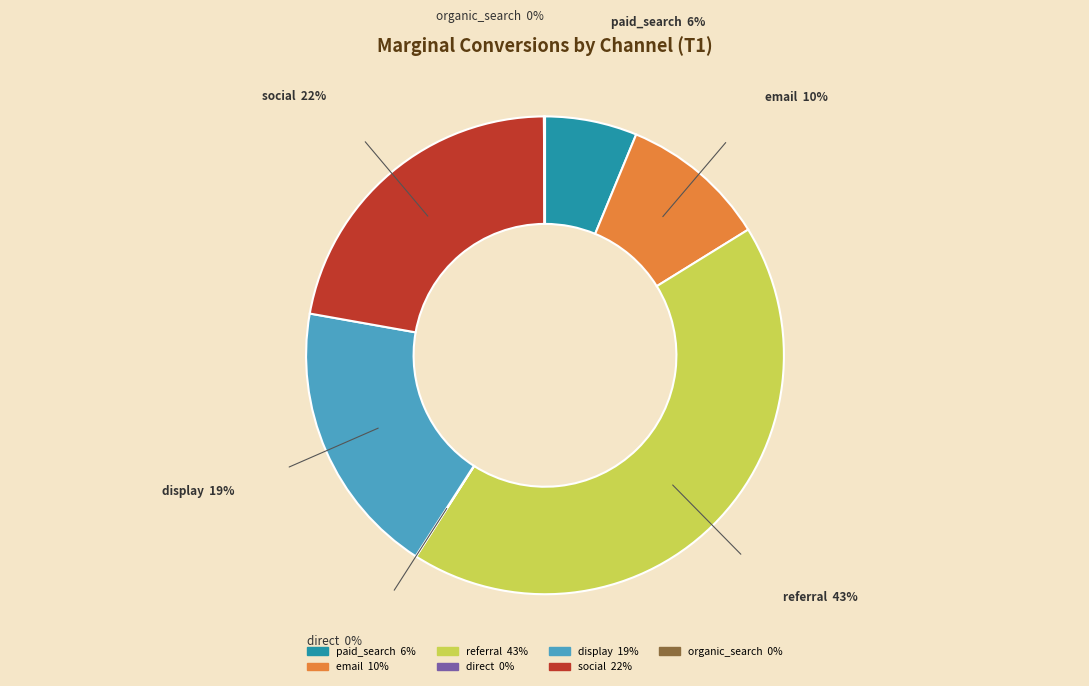

Is social the majority of the pie?

No